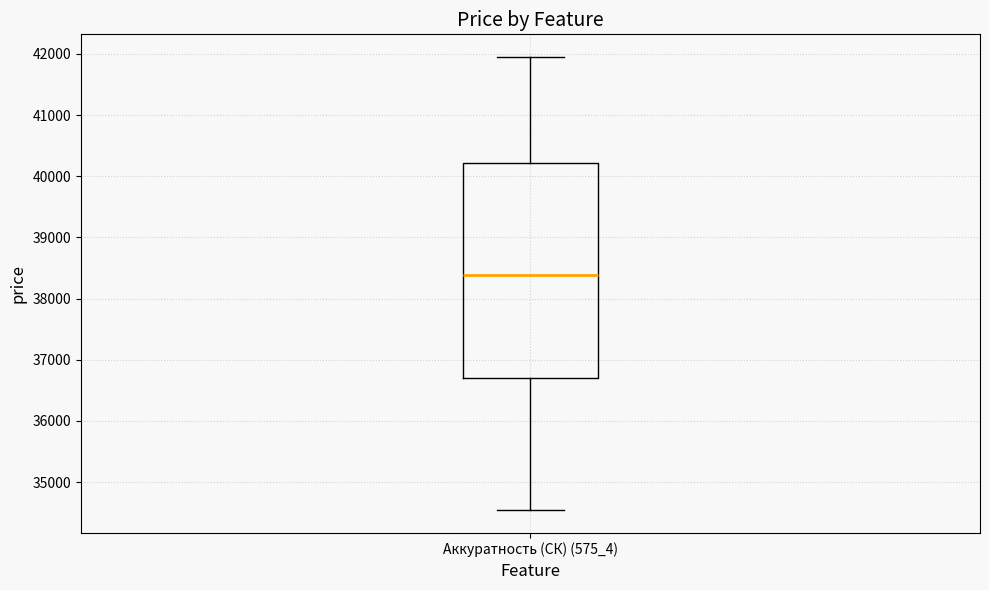

Where does the median line of the box for Аккуратность (СК) (575_4) sit on the y-axis? The values are not printed on the chart, so give them approximately, as read against the axis.

38400